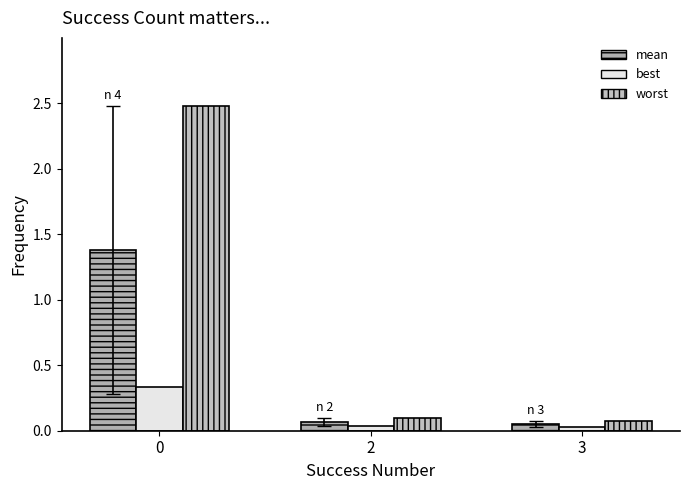

At which label does best reach its minimum?

3